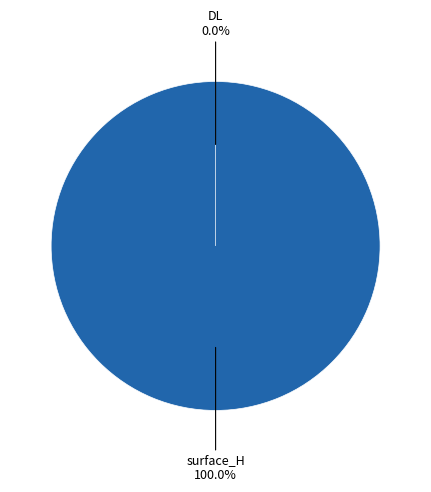

How many segments does this pie chart have?

2